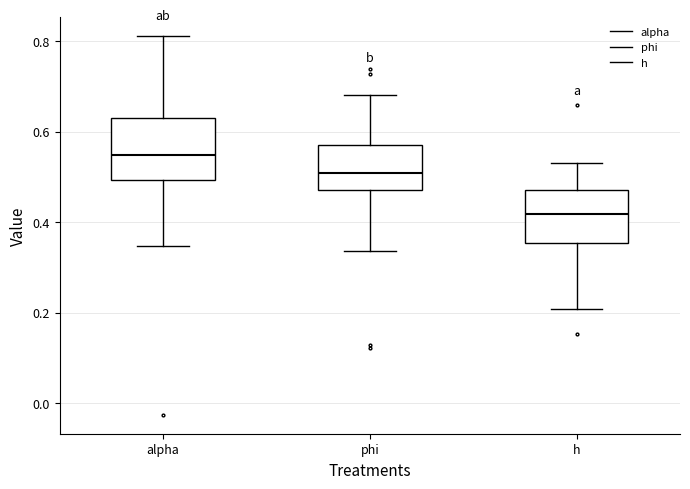

Reading left to right, read every box against the y-axis: the position of its median line, the range the box covers, and the ends of its whiskers. The values are not printed on the chart, so give them approximately, as read against the axis.

alpha: median 0.54, box 0.50 to 0.64, whiskers 0.34 to 0.82
phi: median 0.50, box 0.48 to 0.58, whiskers 0.34 to 0.68
h: median 0.42, box 0.36 to 0.48, whiskers 0.20 to 0.54